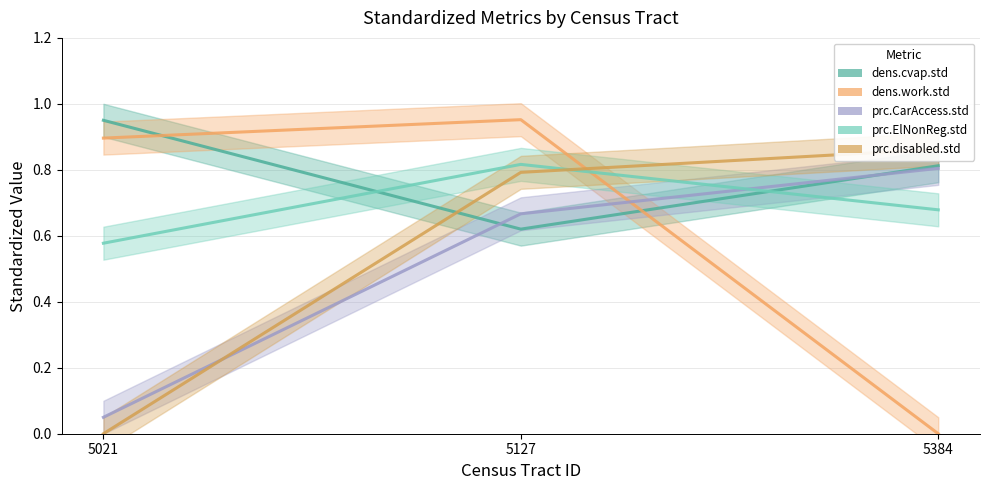

Where is prc.CarAccess.std nearest to the value 0?

5021